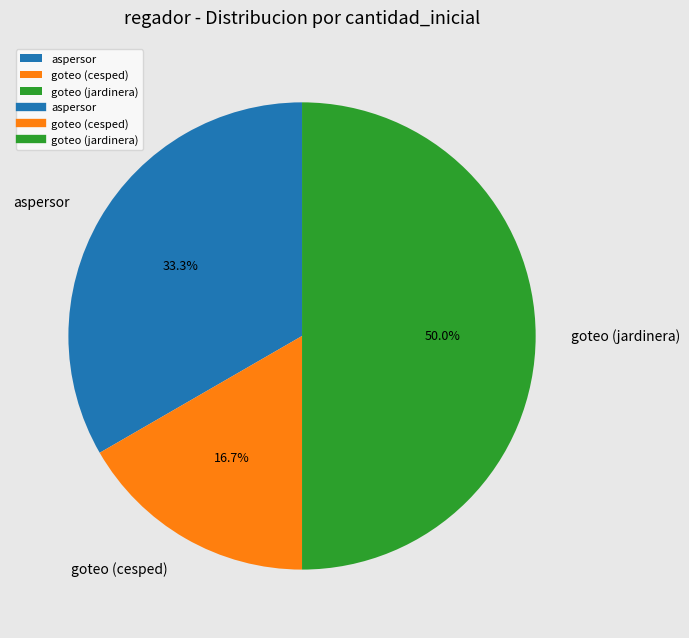

Does aspersor account for over 50% of the chart?

No